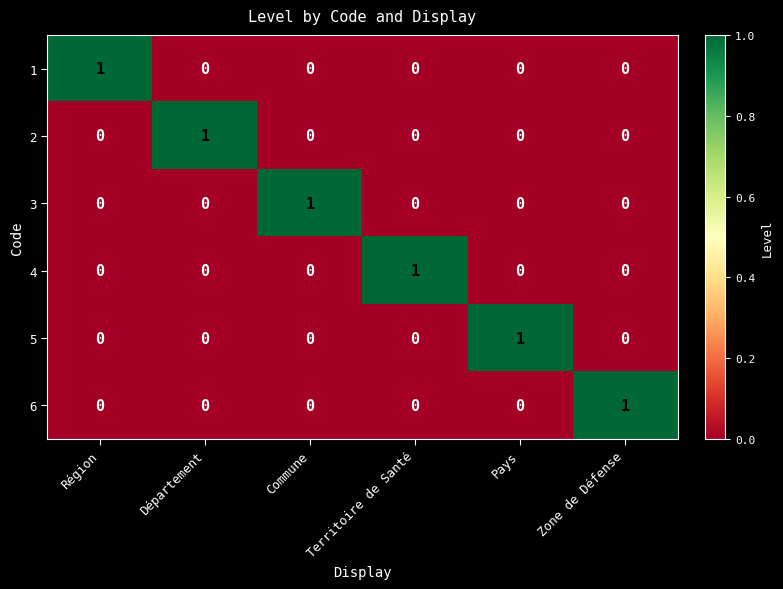

How many 6 values are between 0 and 1?

6